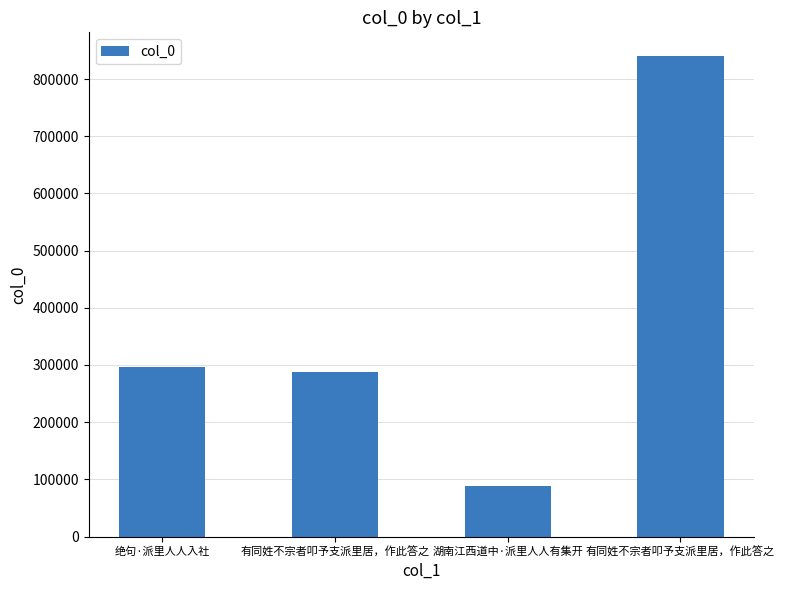

True or false: the data shows 88044 at 湖南江西道中·派里人人有集开.

True